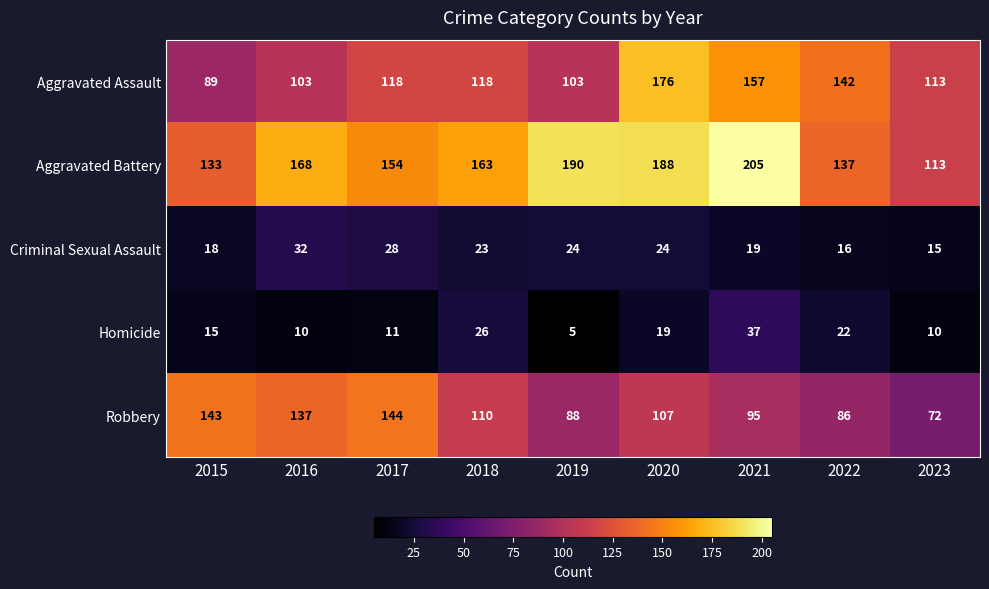

How many series are shown in this chart?

5